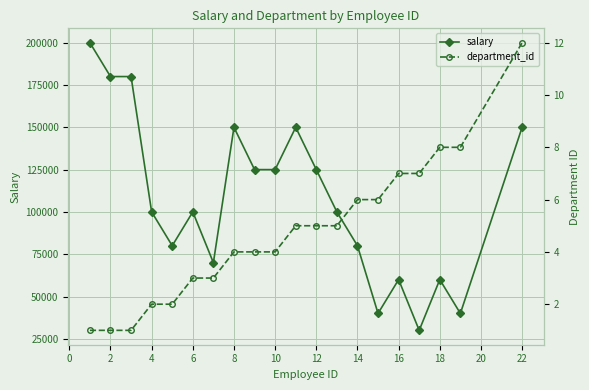

What is the highest value of the salary series?

200000